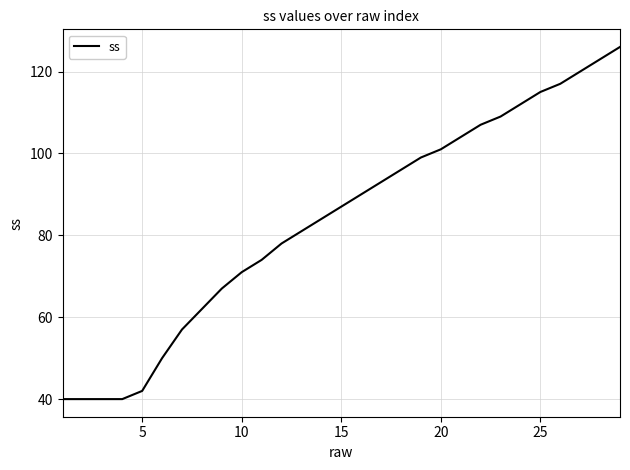

What is the difference between the maximum and minimum values?

86